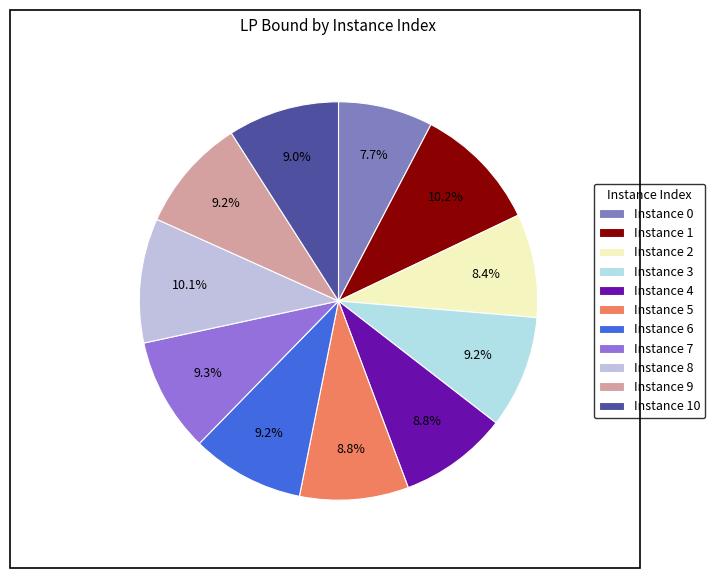

How many slices are in this pie chart?

11